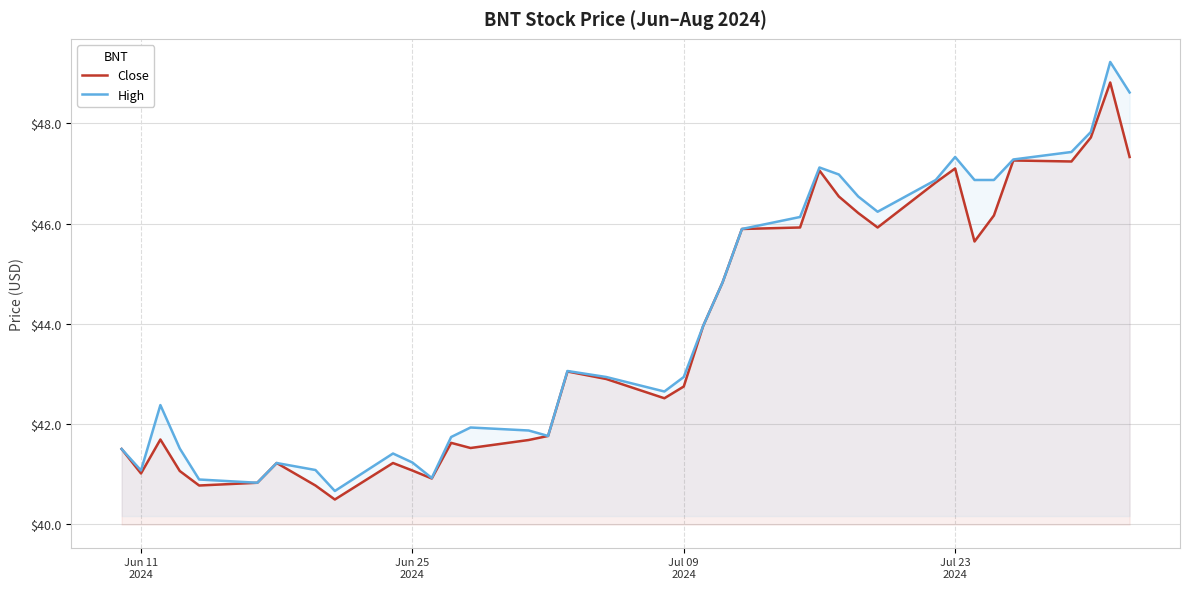

Count the number of categories in the chart.

37